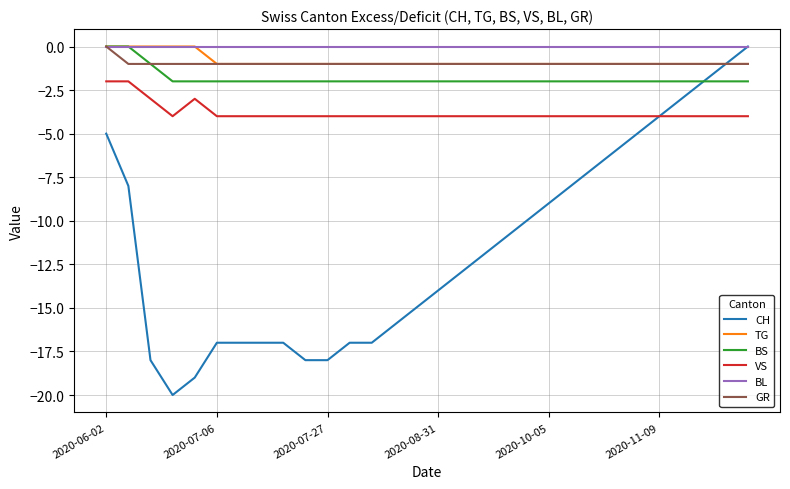

What is the smallest value displayed?

-20